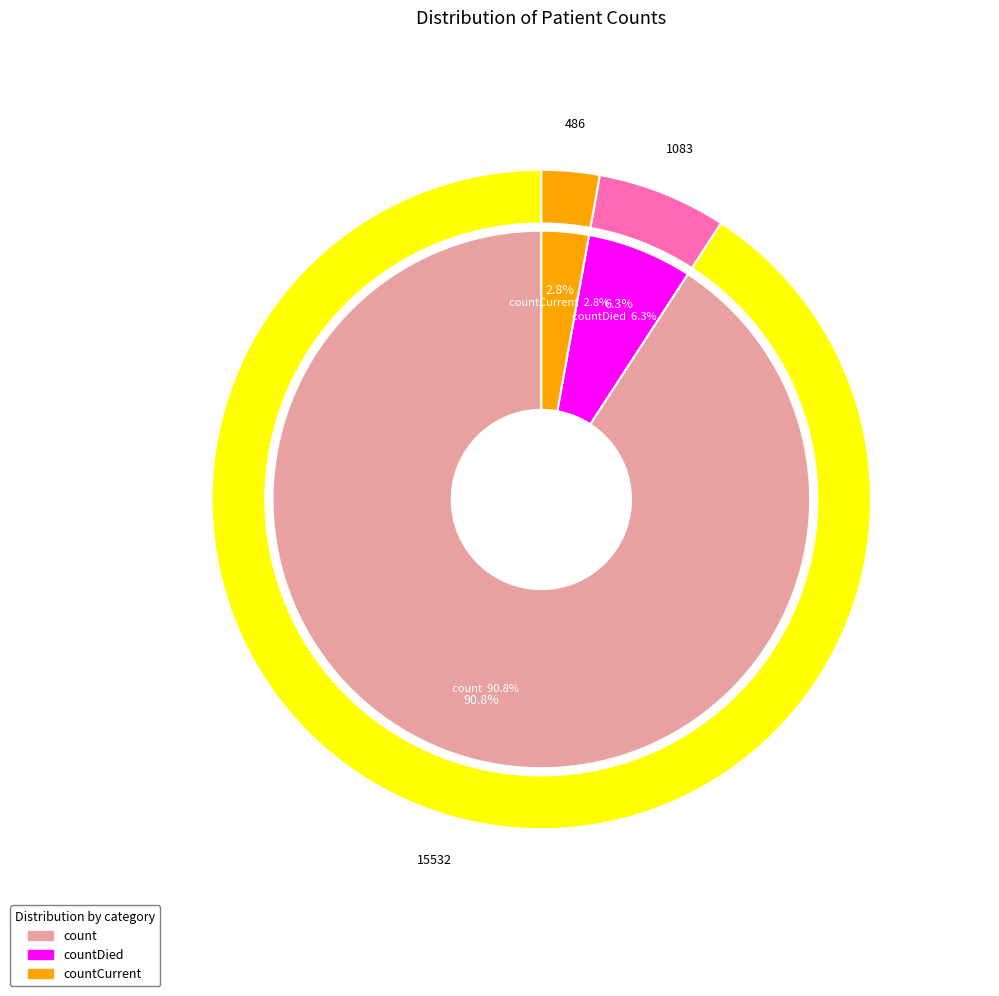

Which slice is the largest?

count